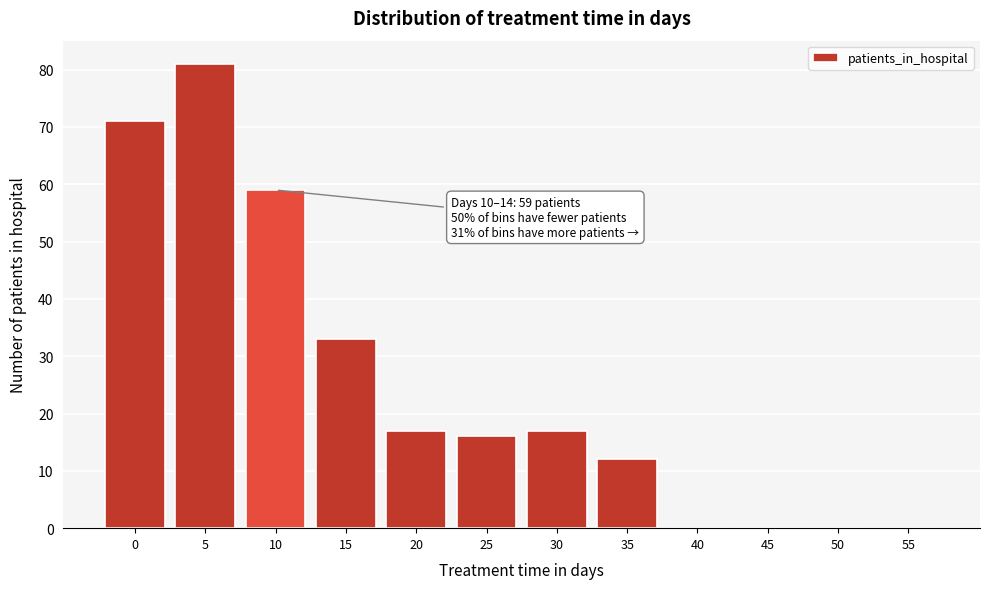

Reading right to left, list all the values displayed in this chart.

55=0	50=0	45=0	40=0	35=12	30=17	25=16	20=17	15=33	10=59	5=81	0=71